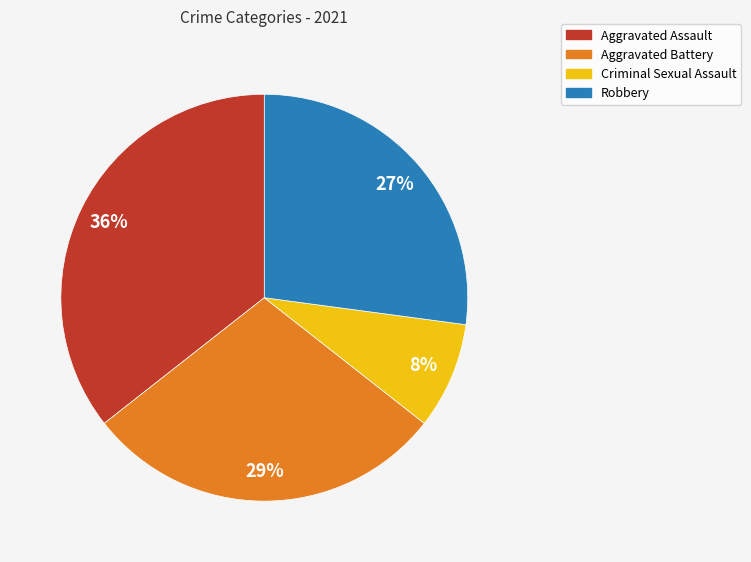

How many segments does this pie chart have?

4